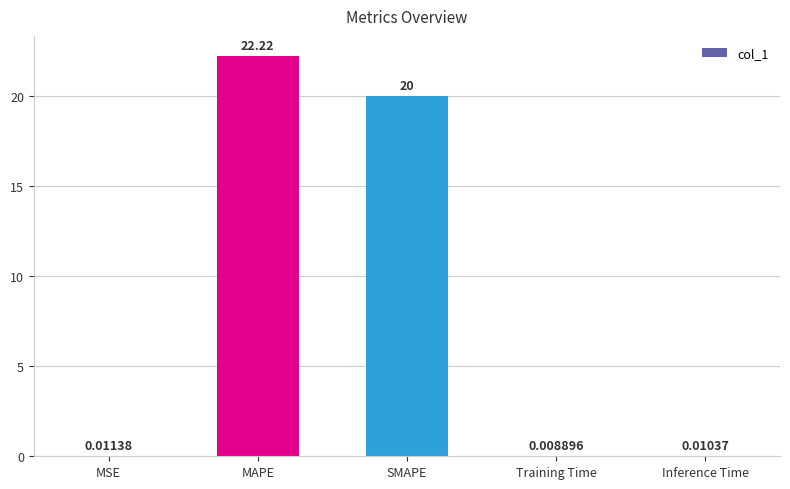

What is the average value?

8.5